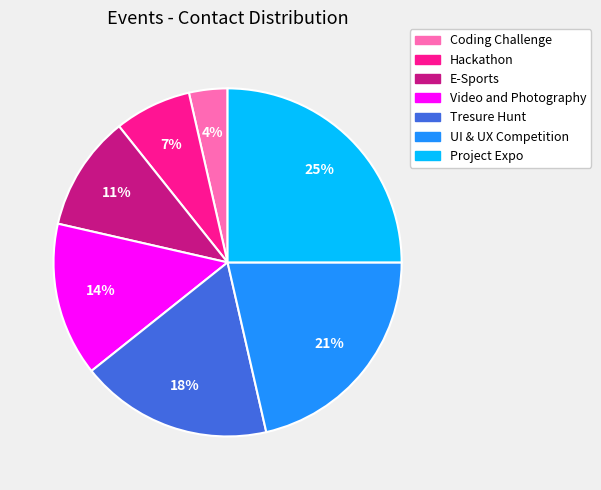

Is it true that Tresure Hunt is 12% of the pie?

False